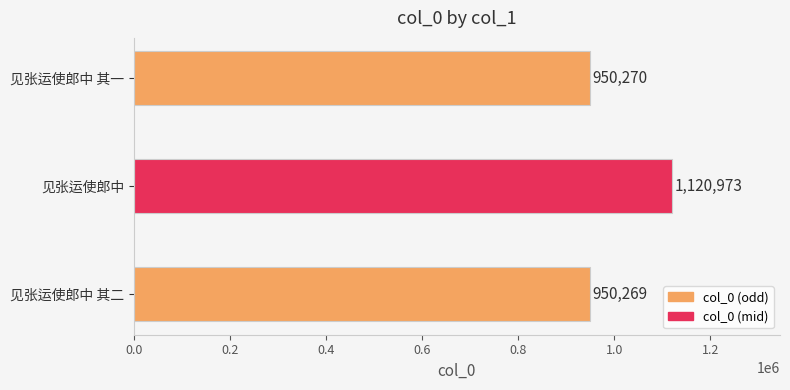

What is the average value?

1007171